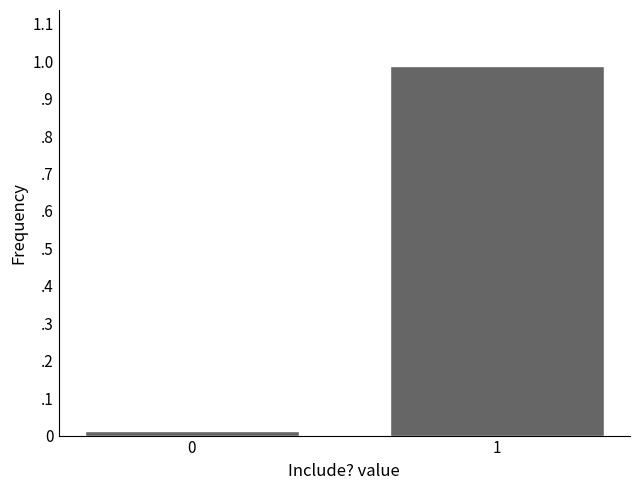

Does the chart contain any negative values?

No